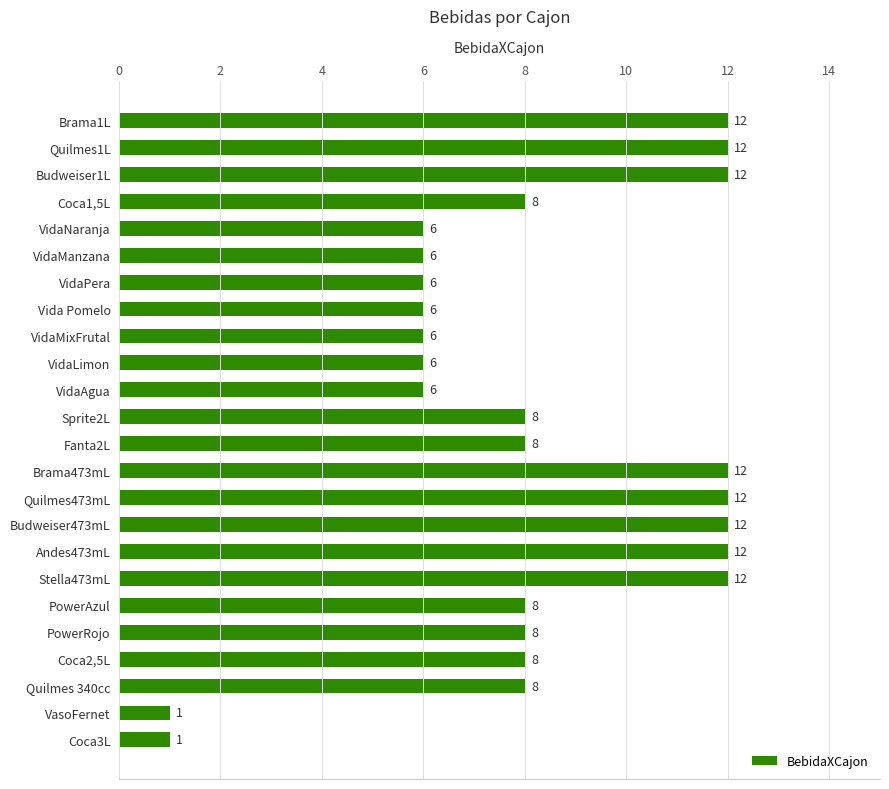

Count the values in the range 6 to 12.

22